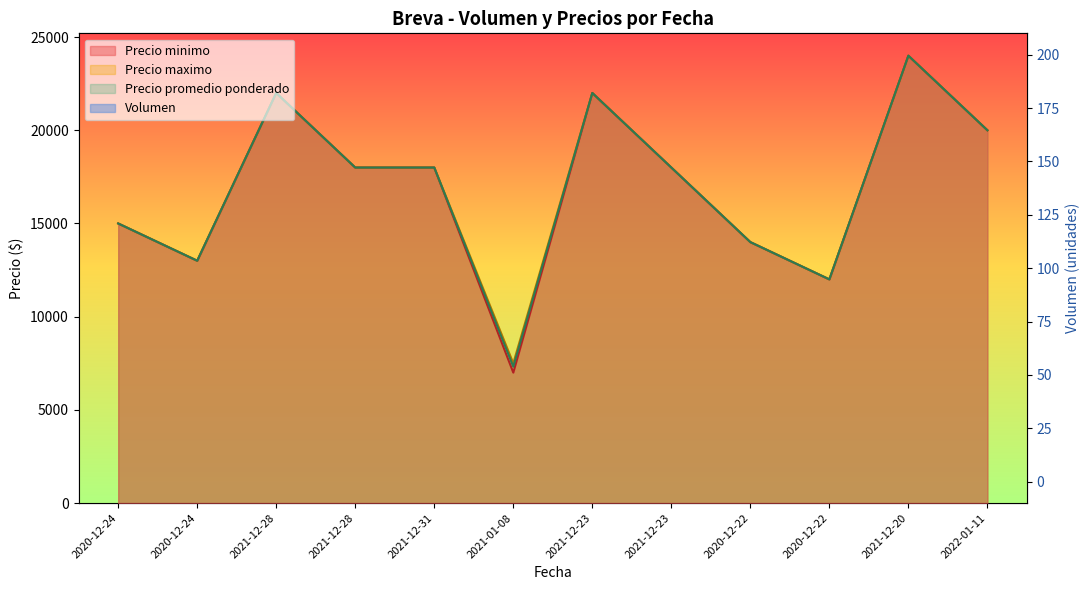

What is the label of the 7th point from the right?

2021-01-08